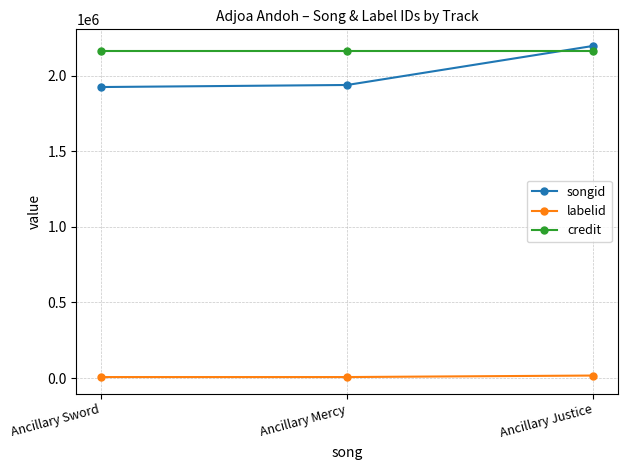

Reading right to left, extract all data points from this chart.

songid: 2198324	1939597	1925985
labelid: 16557	6581	6581
credit: 2161559	2161559	2161559